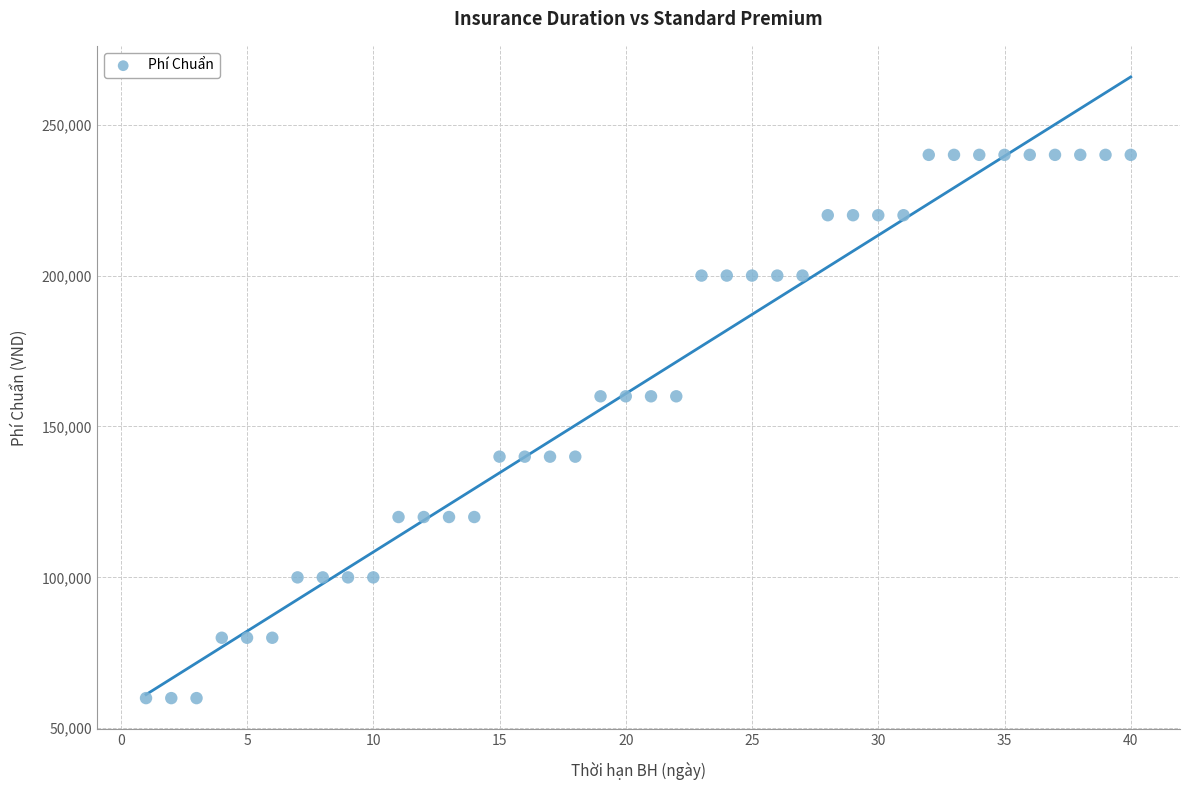

What is the range of X values (max minus min)?

39